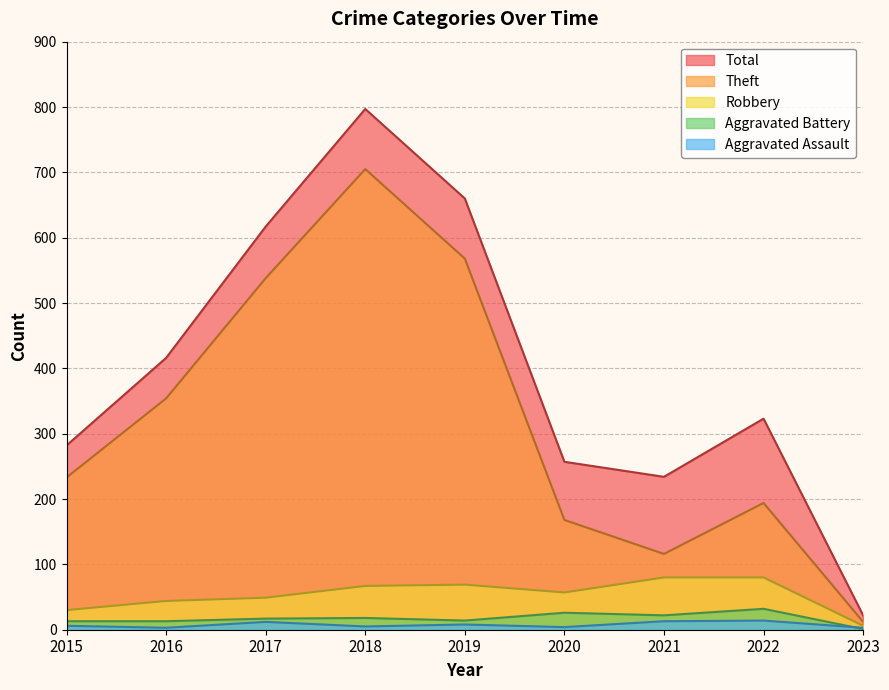

How many distinct data groups are displayed?

5